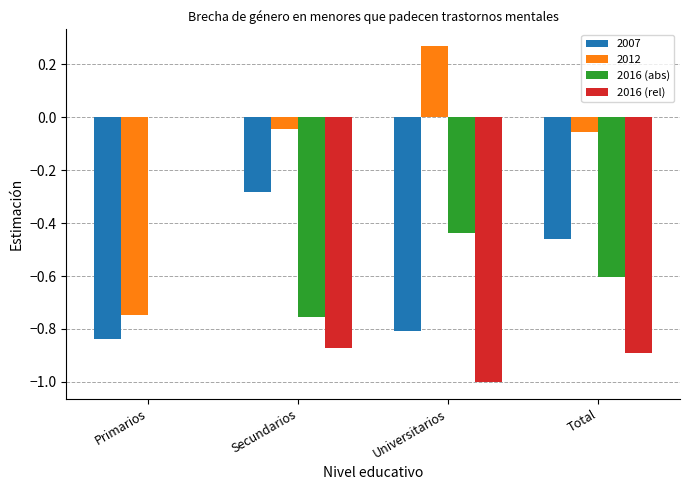

Does the chart contain stacked bars?

No